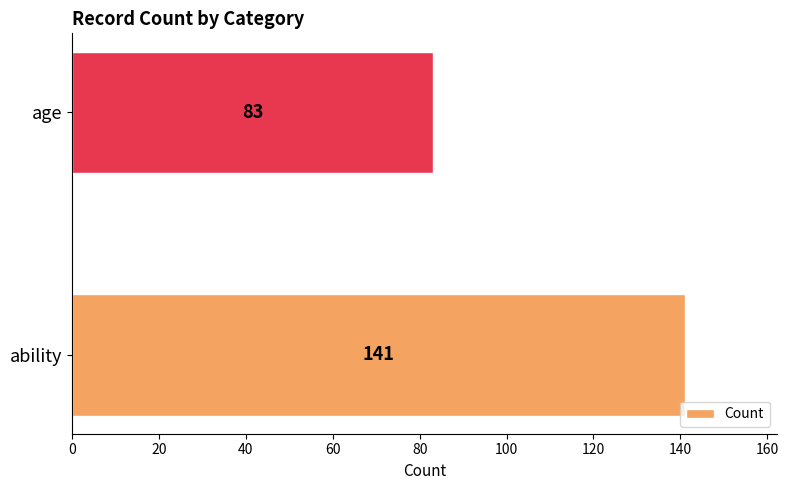

What is the difference between the maximum and minimum values?

58